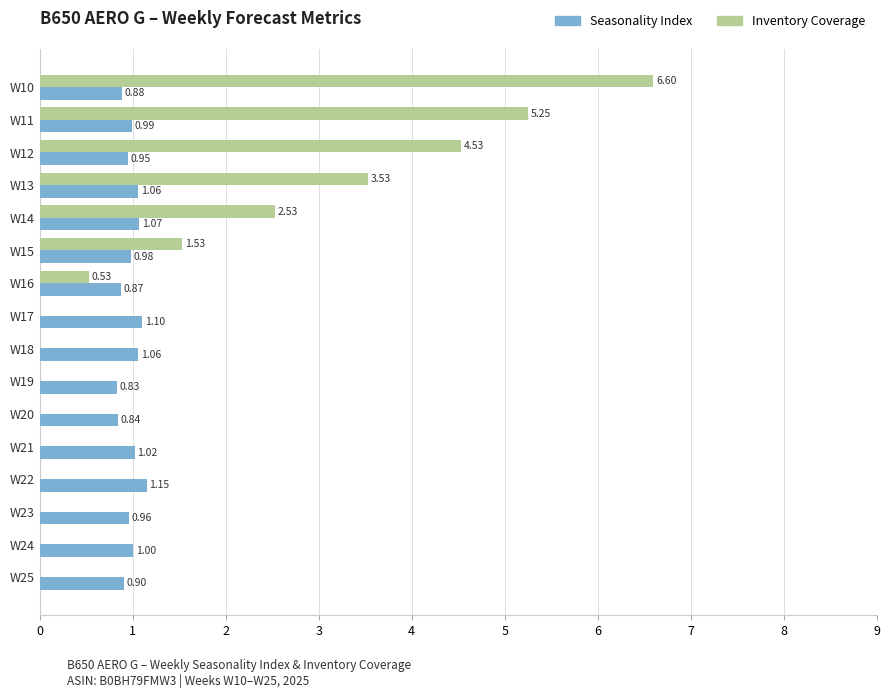

Which series changed the most between W16 and W17?

Inventory Coverage